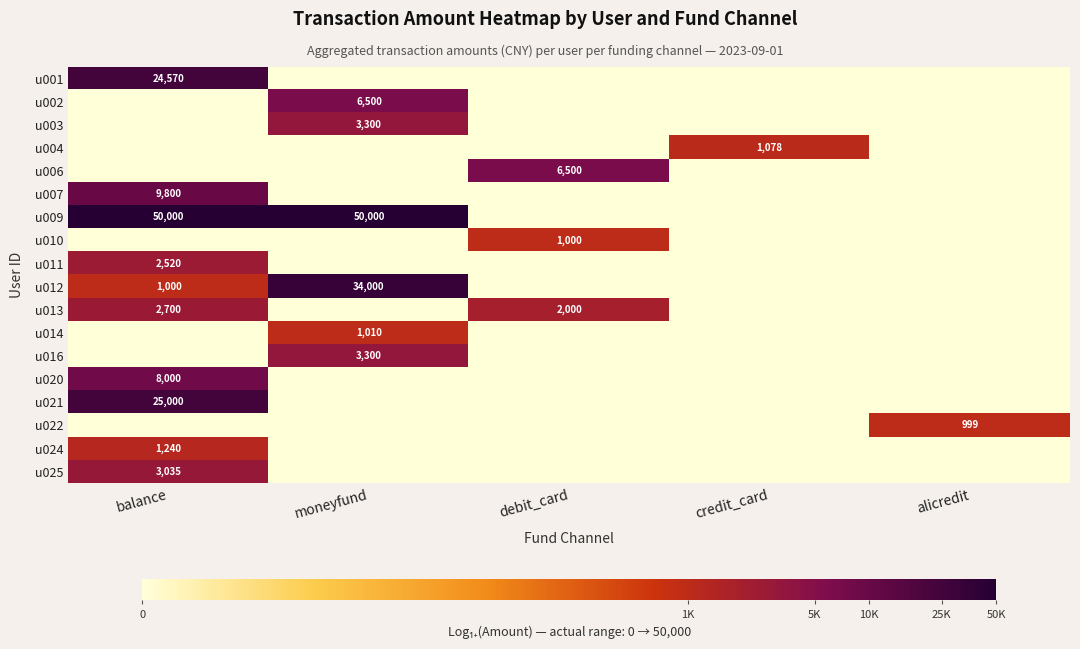

True or false: u003 has a value of 2025 at moneyfund.

False